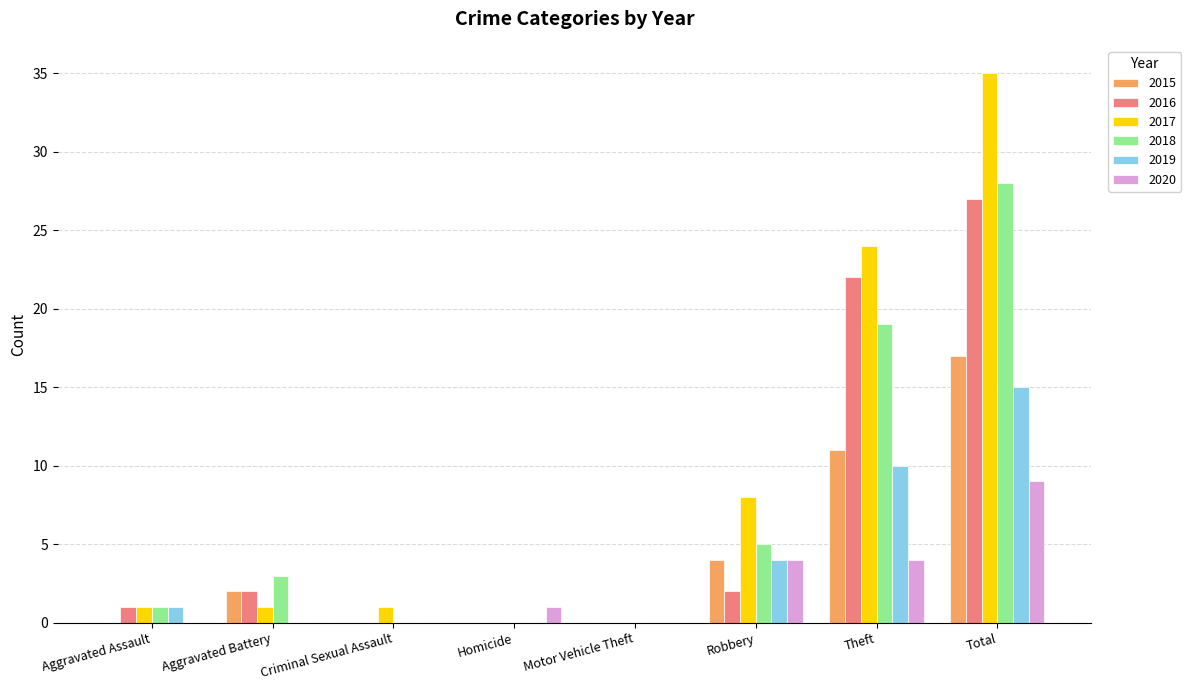

How many series are shown in this chart?

6